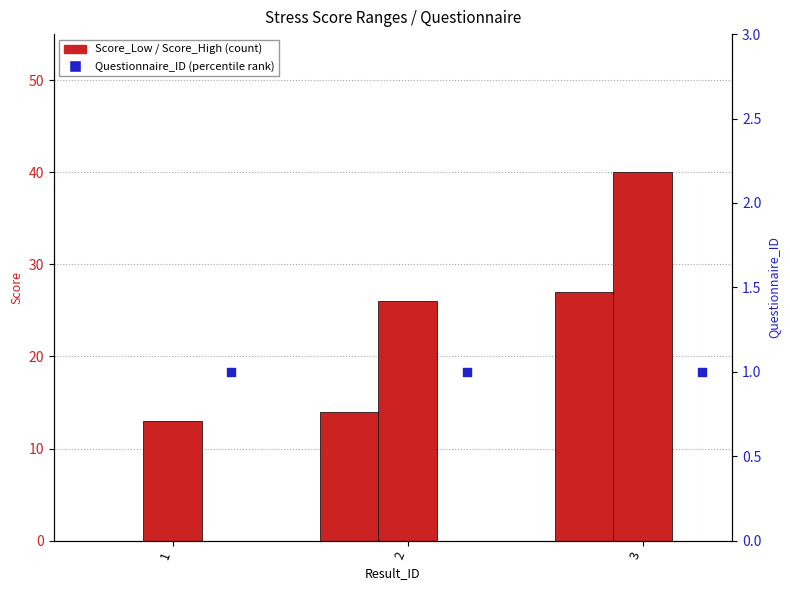

Which series reaches the maximum Y coordinate?

Score_High